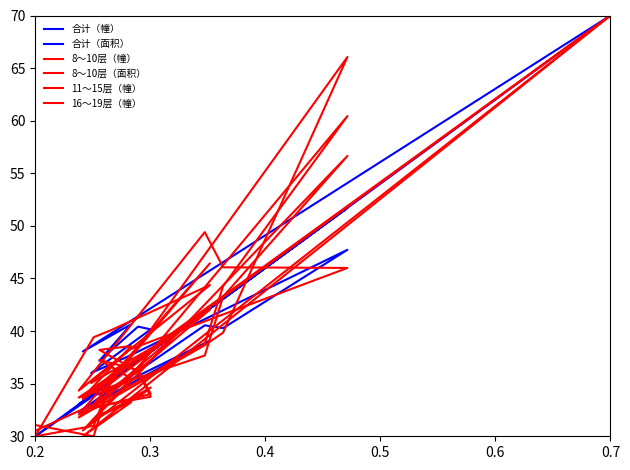

Which series has the largest range (max minus min)?

合计（幢）